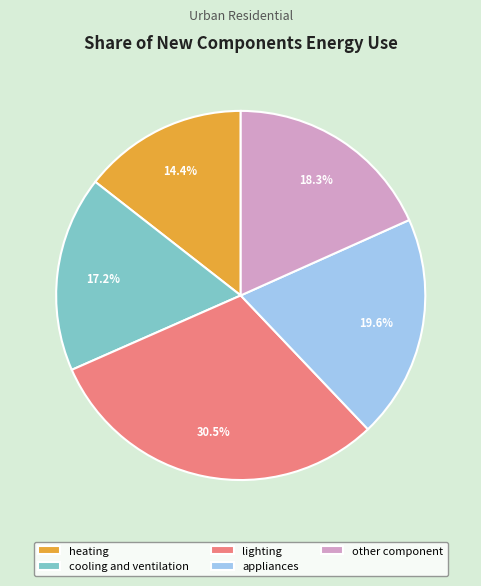

Is there any slice that represents more than half of the pie?

No